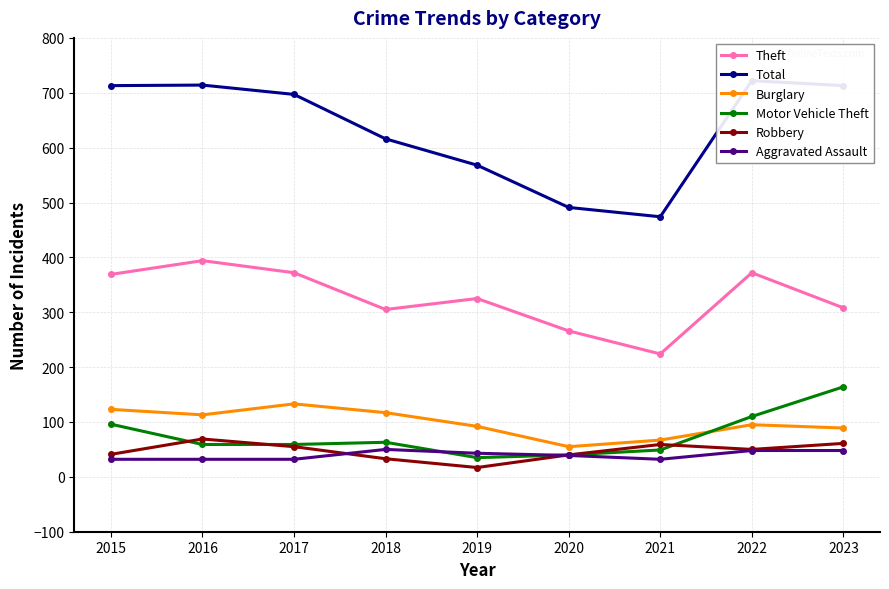

How many interior local valleys does the Burglary series have?

2